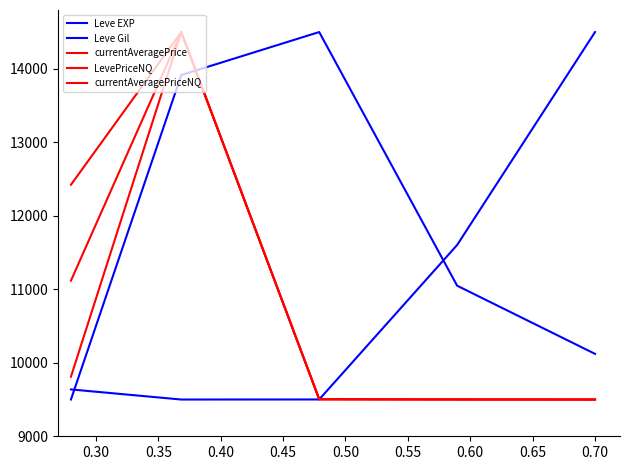

What is the minimum value for Leve Gil?

9500.0